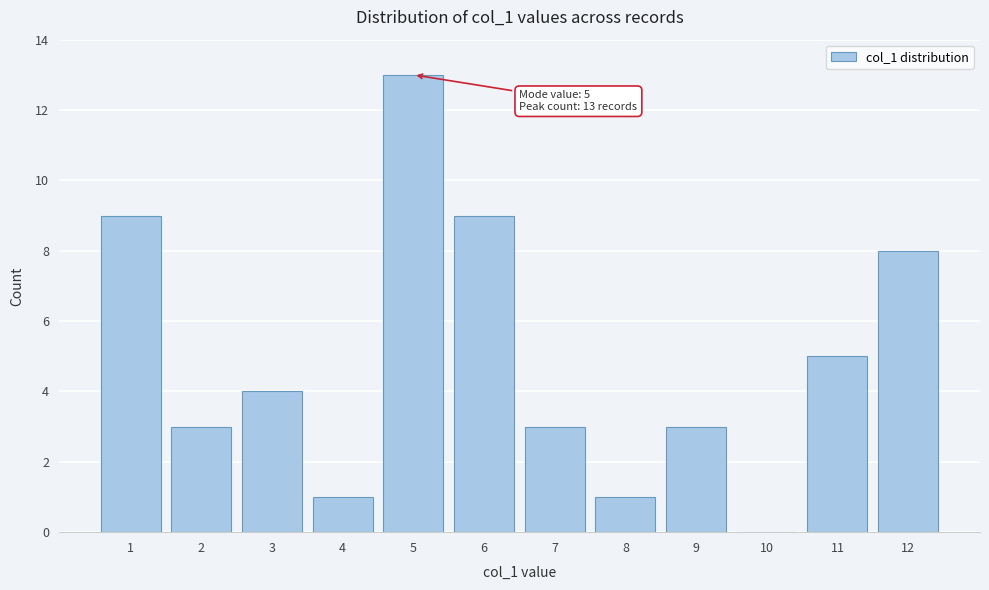

Reading left to right, extract all data points from this chart.

1=9	2=3	3=4	4=1	5=13	6=9	7=3	8=1	9=3	10=0	11=5	12=8